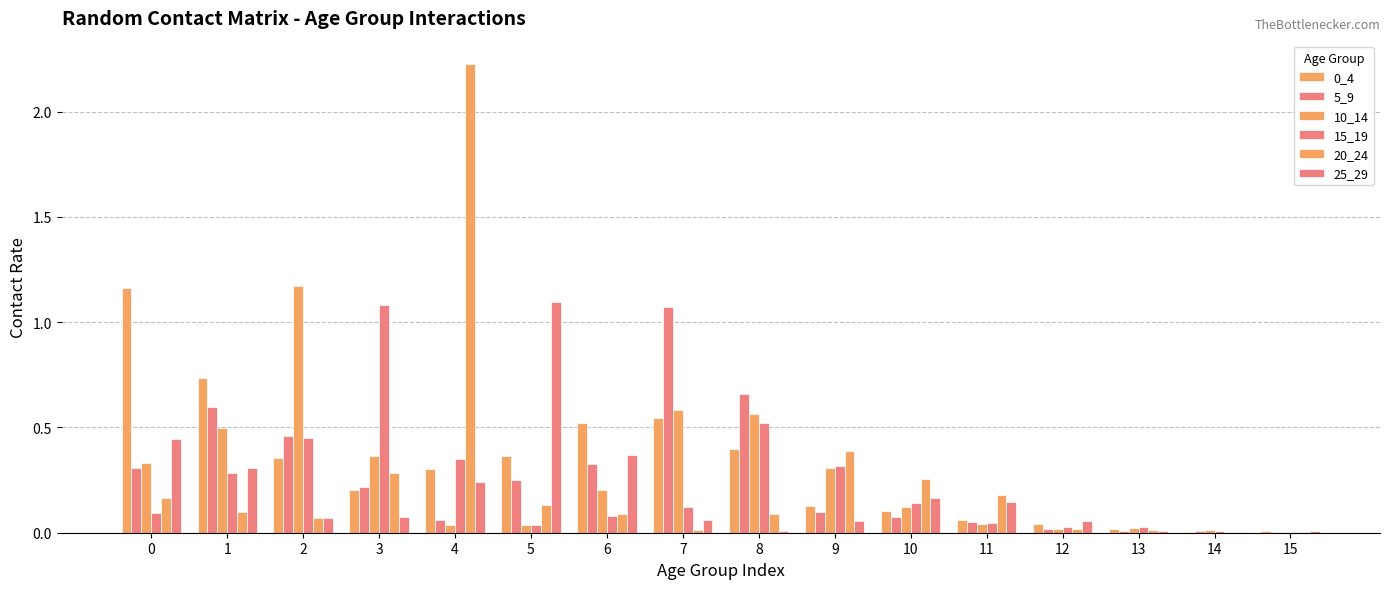

Are the bars grouped side by side (vs. stacked)?

Yes